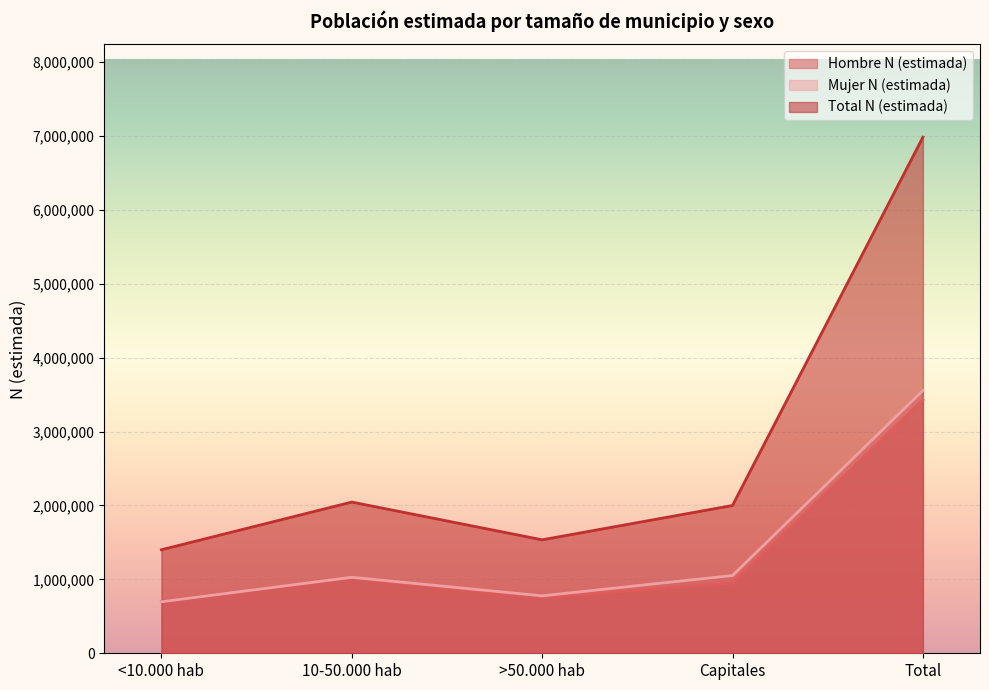

What position from the left is Total?

5